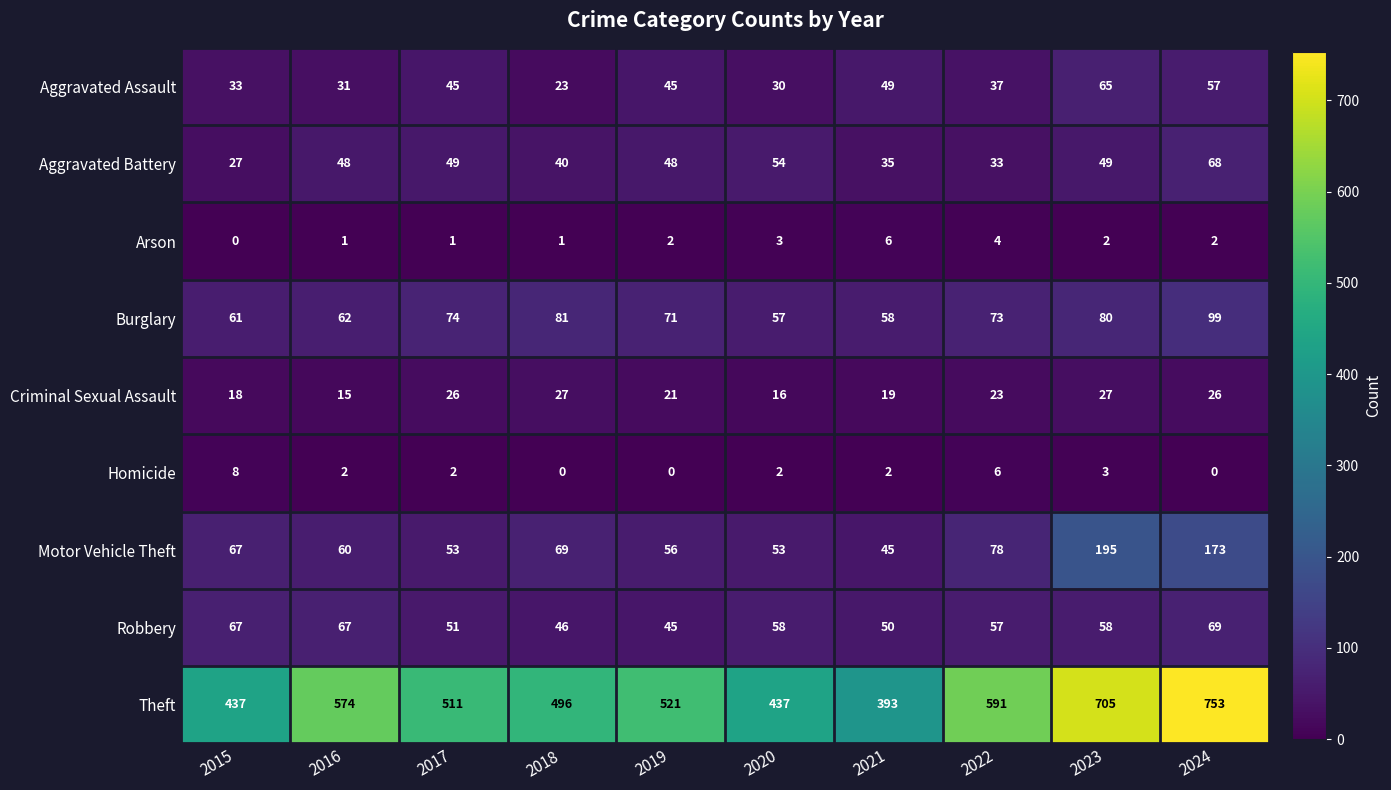

What is the spread (max minus min) of values at 2024?

753